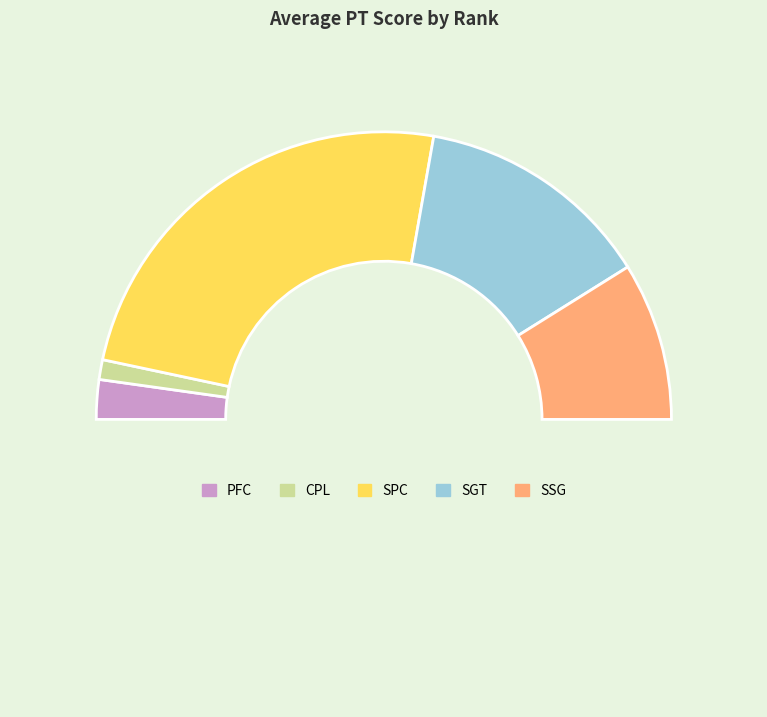

Count the number of slices in the pie.

6